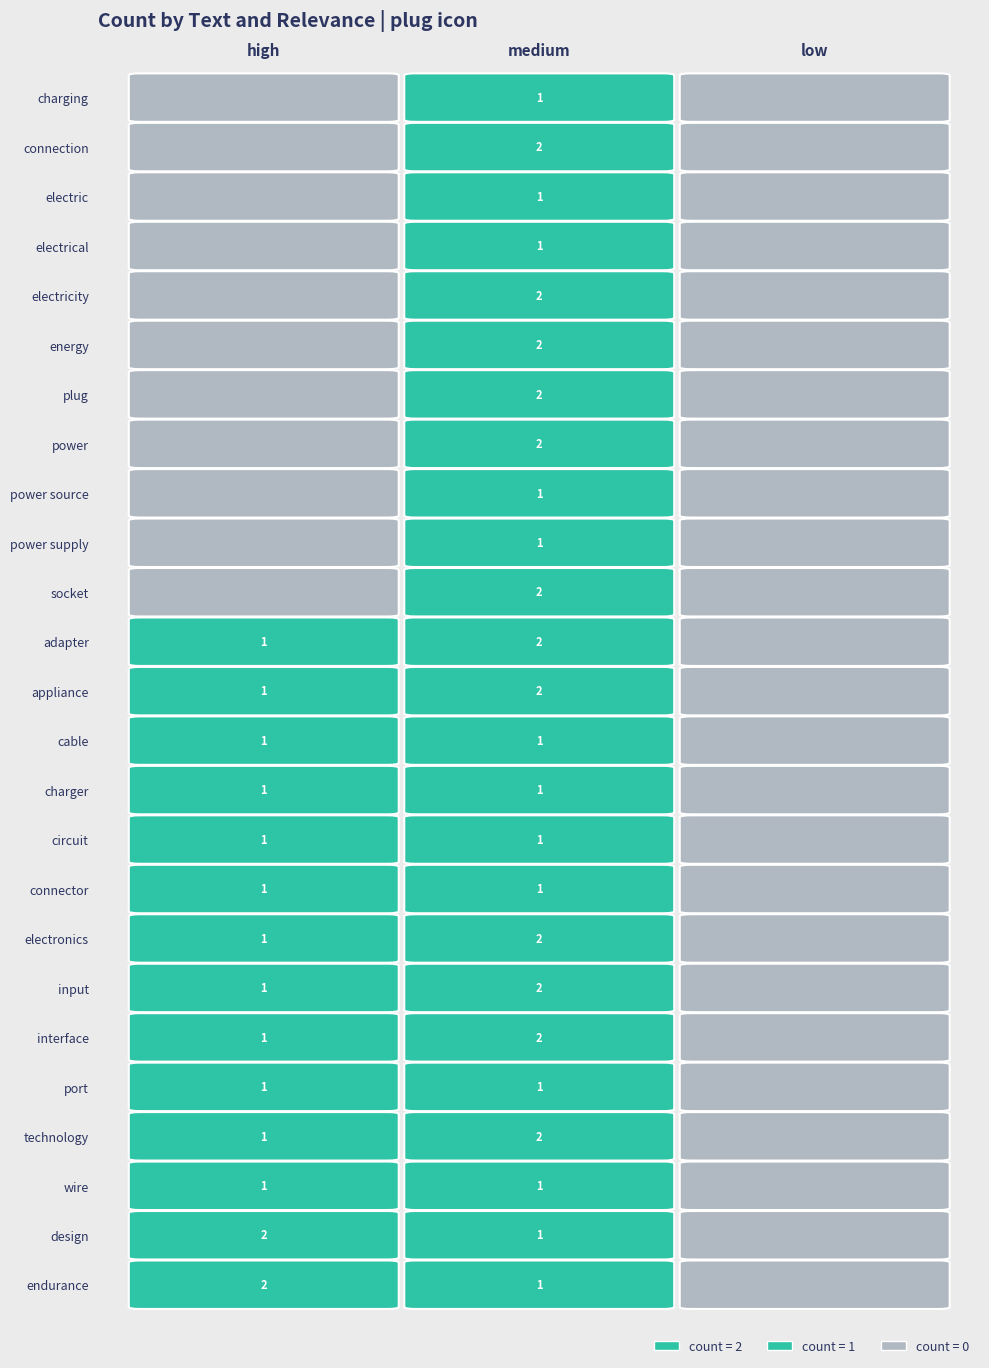

Which series has the largest total across all categories?

adapter